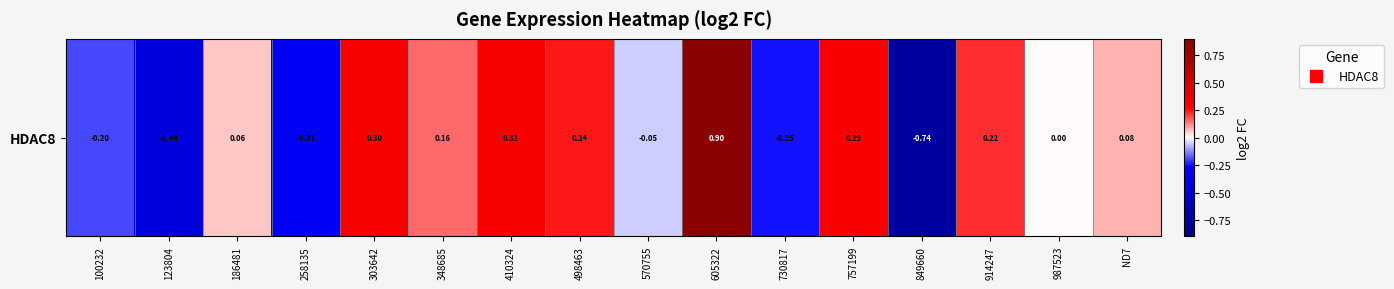

What is the approximate value at 914247?

0.2